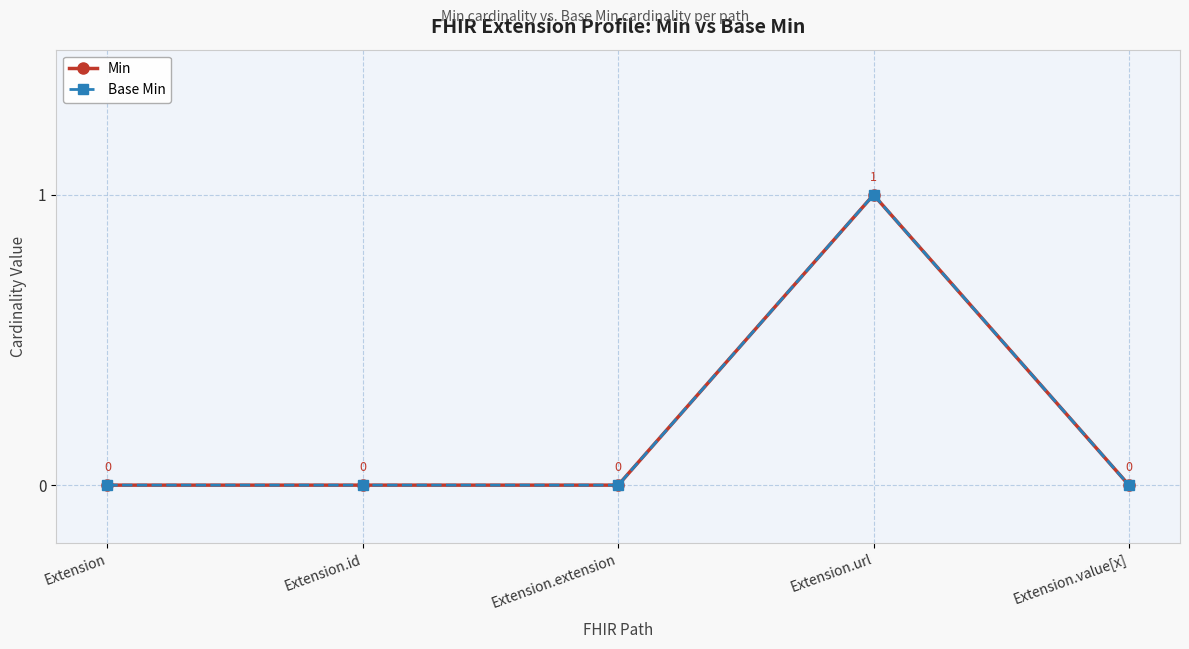

Which series changed the most between Extension.id and Extension.value[x]?

Min